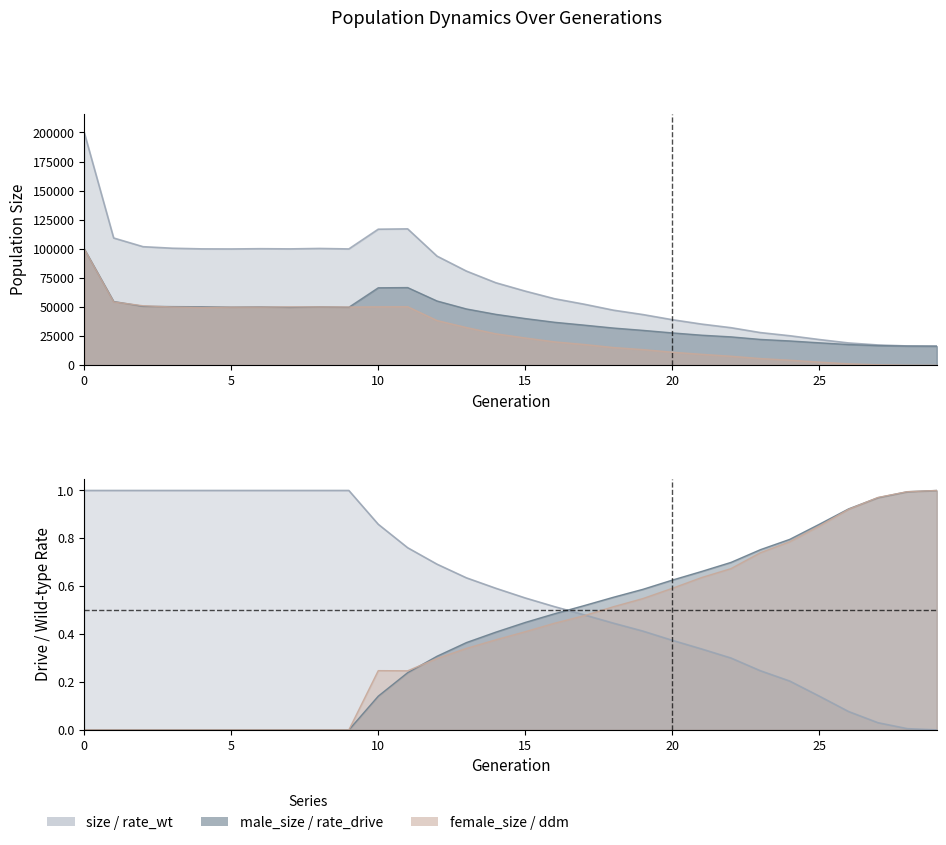

Which category has the highest value in the rate_drive series?

29